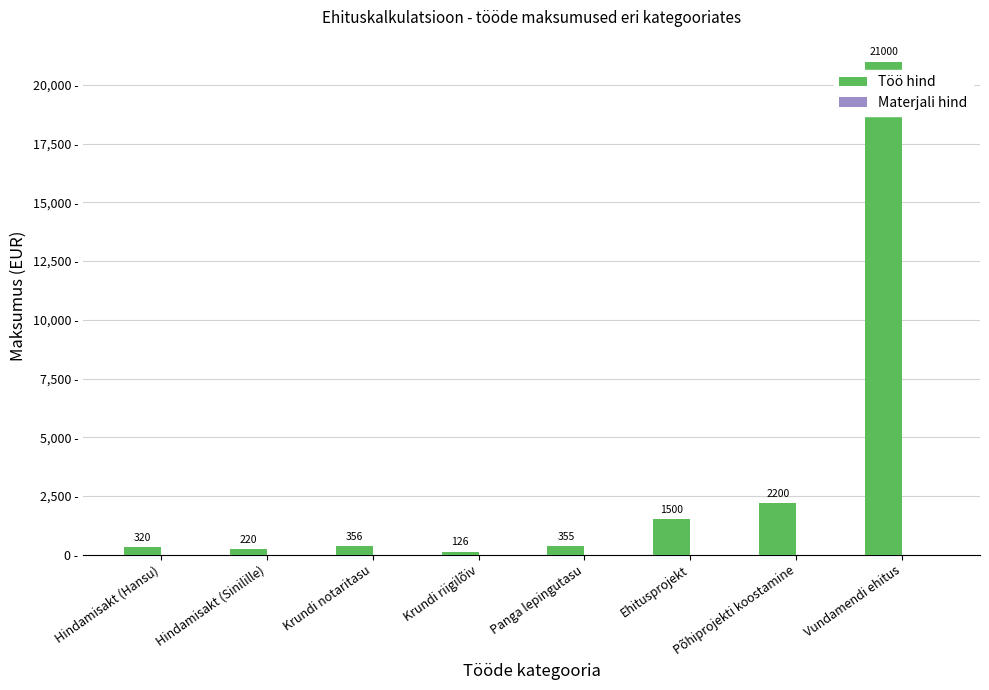

The value at Krundi riigilõiv is 126. True or false?

True